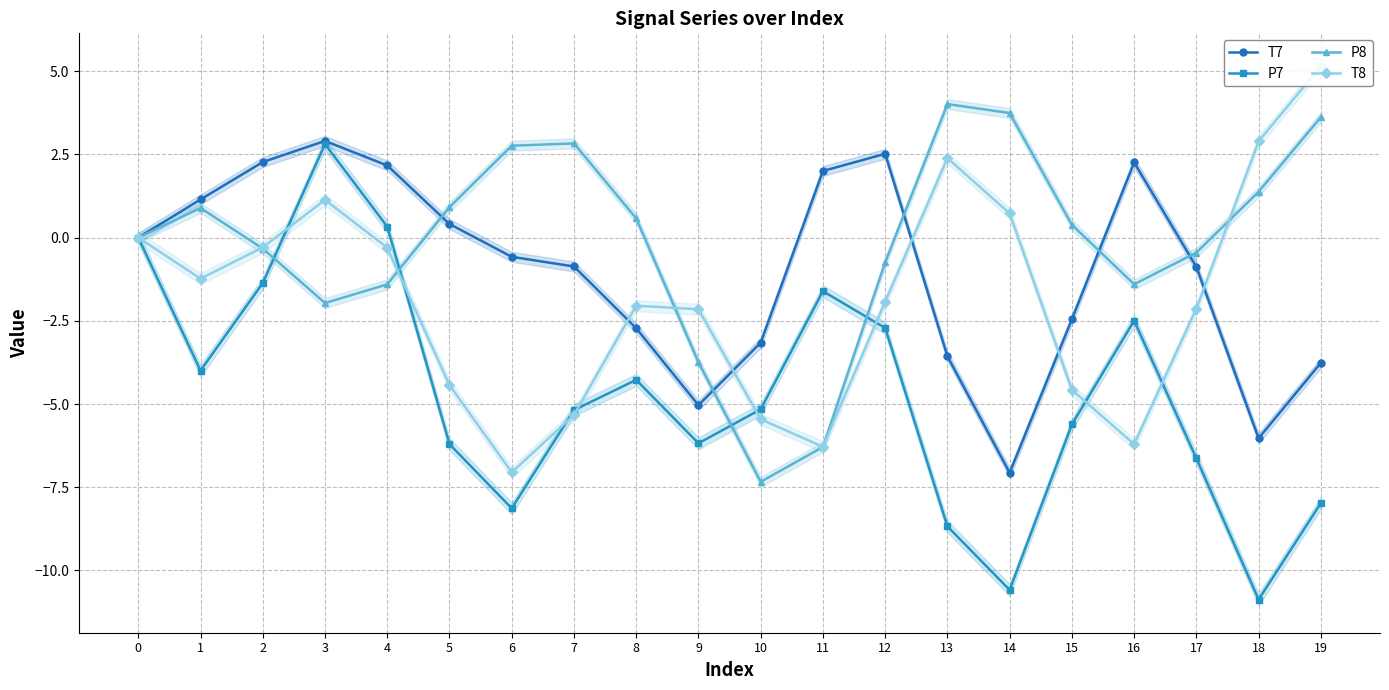

Reading left to right, list all the values displayed in this chart.

T7: 0=0.0	1=1.1	2=2.3	3=2.9	4=2.2	5=0.4	6=-0.6	7=-0.9	8=-2.7	9=-5.0	10=-3.2	11=2.0	12=2.5	13=-3.6	14=-7.1	15=-2.5	16=2.3	17=-0.9	18=-6.0	19=-3.8
P7: 0=-0.0	1=-4.0	2=-1.4	3=2.8	4=0.3	5=-6.2	6=-8.1	7=-5.2	8=-4.3	9=-6.2	10=-5.2	11=-1.6	12=-2.7	13=-8.7	14=-10.6	15=-5.6	16=-2.5	17=-6.6	18=-10.9	19=-8.0
P8: 0=-0.0	1=0.9	2=-0.3	3=-2.0	4=-1.4	5=0.9	6=2.8	7=2.8	8=0.6	9=-3.7	10=-7.3	11=-6.3	12=-0.7	13=4.0	14=3.7	15=0.4	16=-1.4	17=-0.4	18=1.4	19=3.6
T8: 0=0.0	1=-1.2	2=-0.3	3=1.1	4=-0.3	5=-4.4	6=-7.1	7=-5.3	8=-2.0	9=-2.2	10=-5.5	11=-6.3	12=-1.9	13=2.4	14=0.7	15=-4.6	16=-6.2	17=-2.1	18=2.9	19=5.2